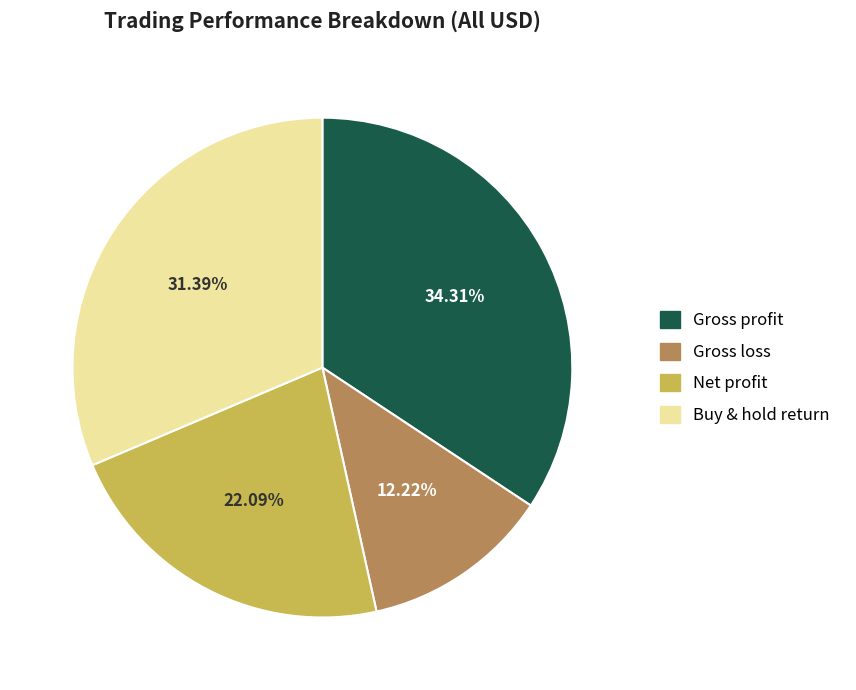

Rank the categories by value from lowest to highest.

Gross loss, Net profit, Buy & hold return, Gross profit